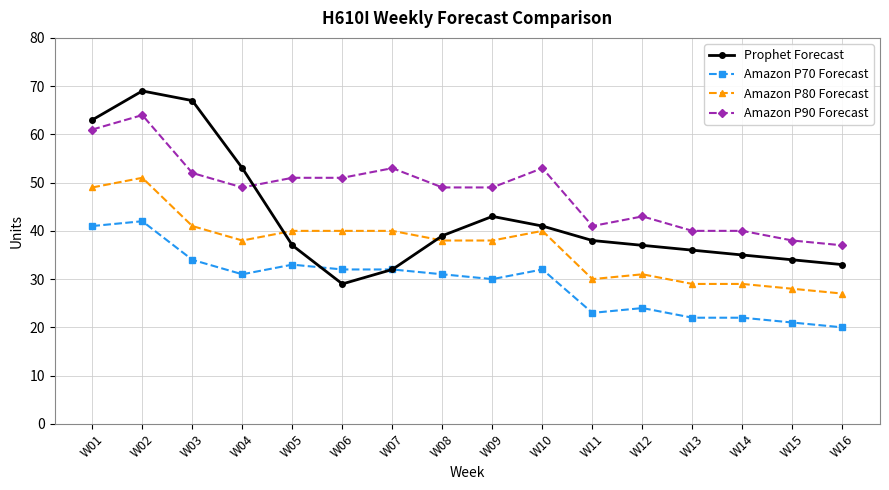

At which category is the sum across all series the highest?

W02